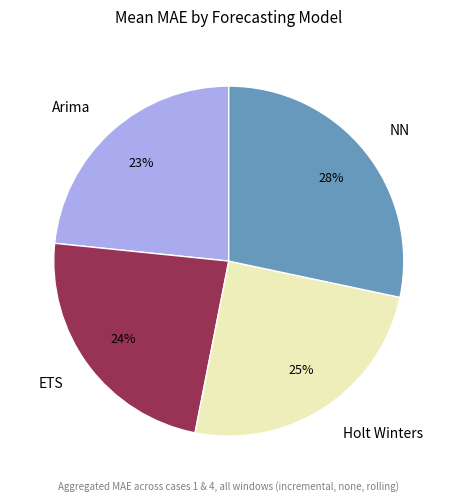

Does Arima account for over 50% of the chart?

No